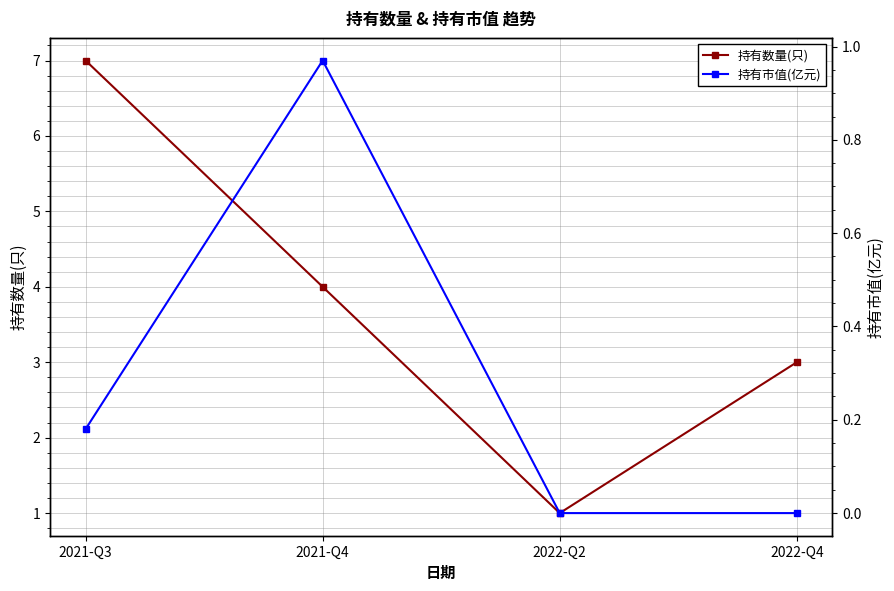

Rank the series at 2022-Q2 from lowest to highest value.

持有市值(亿元), 持有数量(只)